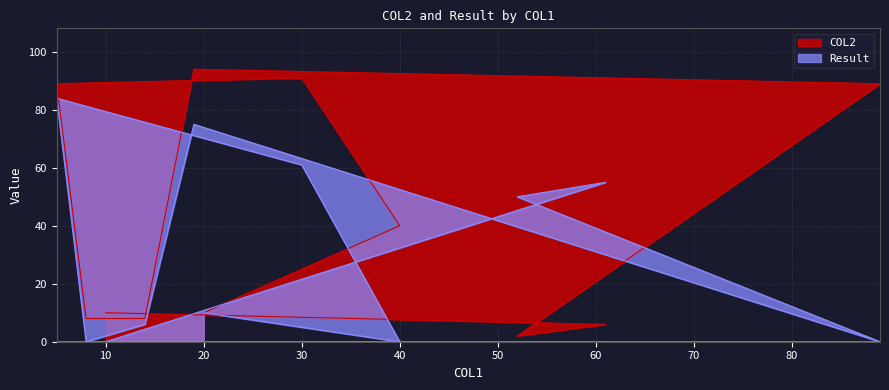

How many data points in COL2 are above 10?

5